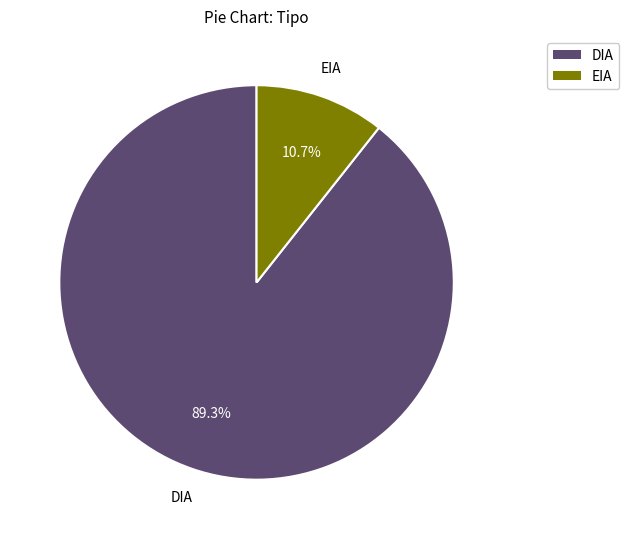

Between DIA and EIA, which is larger?

DIA